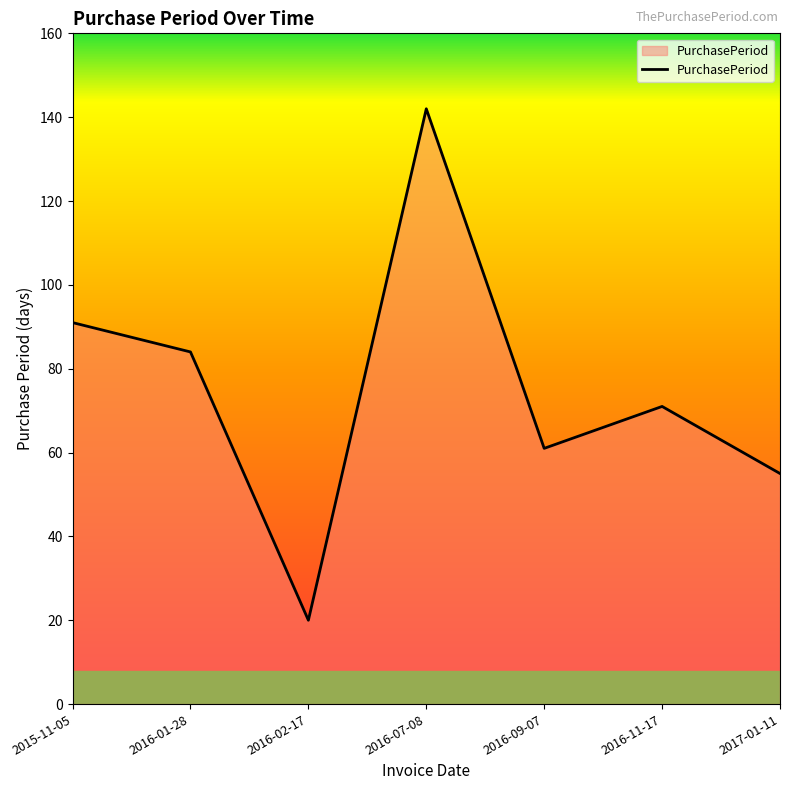

What is the sum of all values?

524